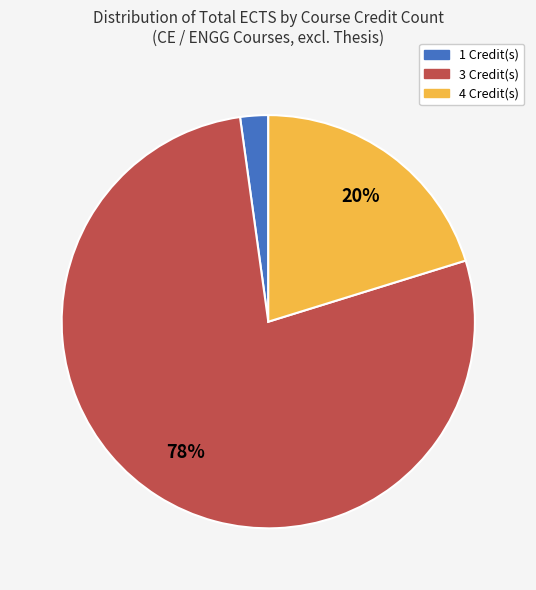

Is there a majority slice in this chart?

Yes